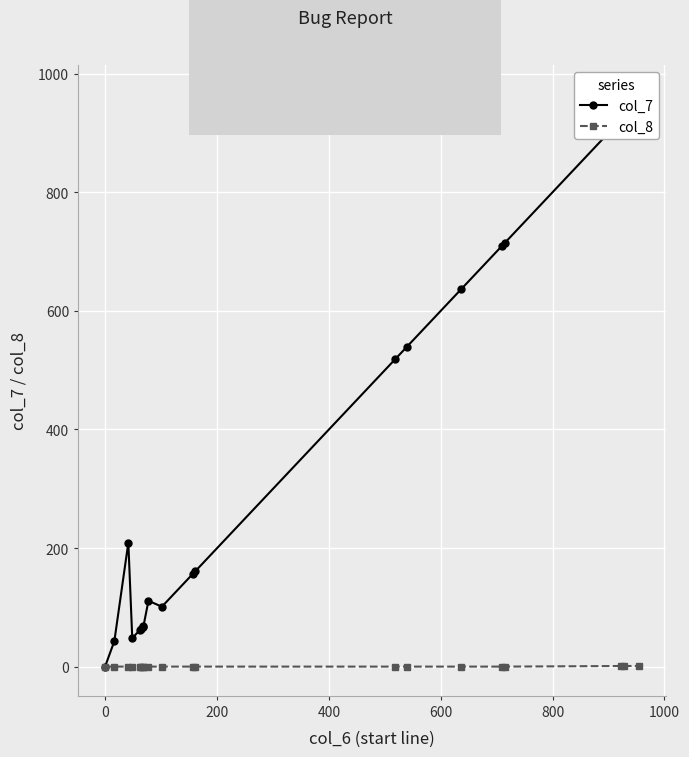

True or false: col_7 and col_8 cross at least once.

True